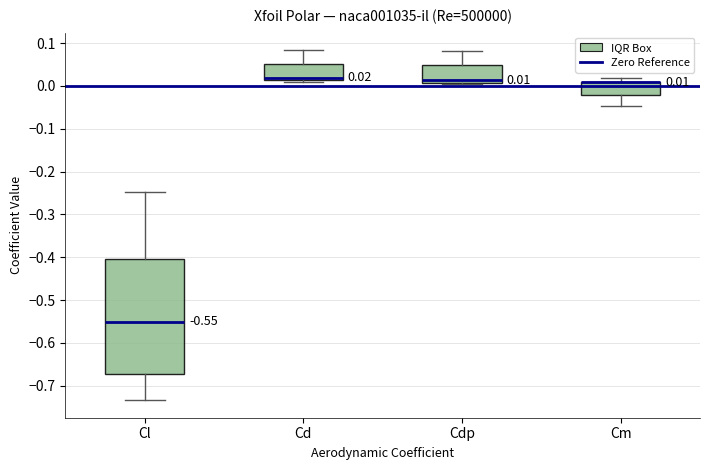

Which box is the tallest, from its lower edge to its upper edge?

Cl